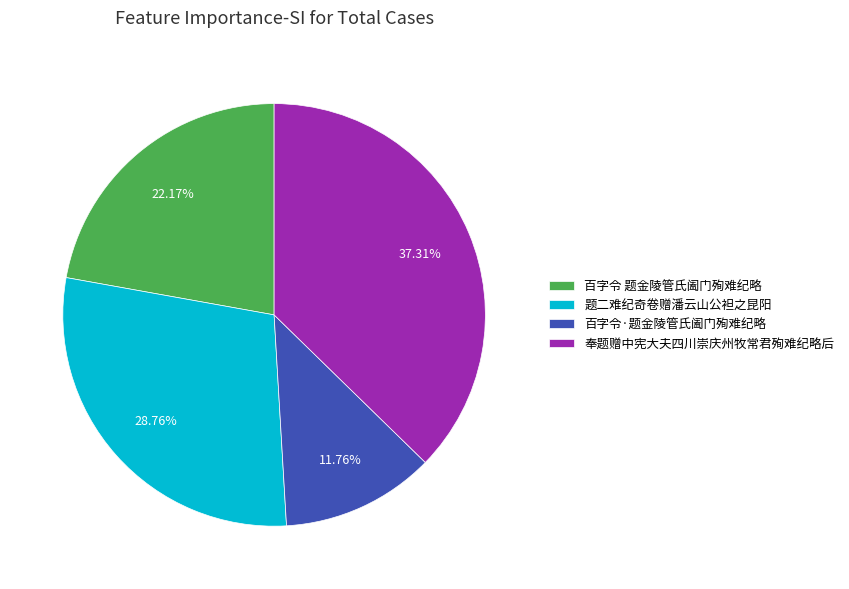

Combined, what portion of the pie is 题二难纪奇卷赠潘云山公袒之昆阳 and 百字令·题金陵管氏阖门殉难纪略?

40.5%